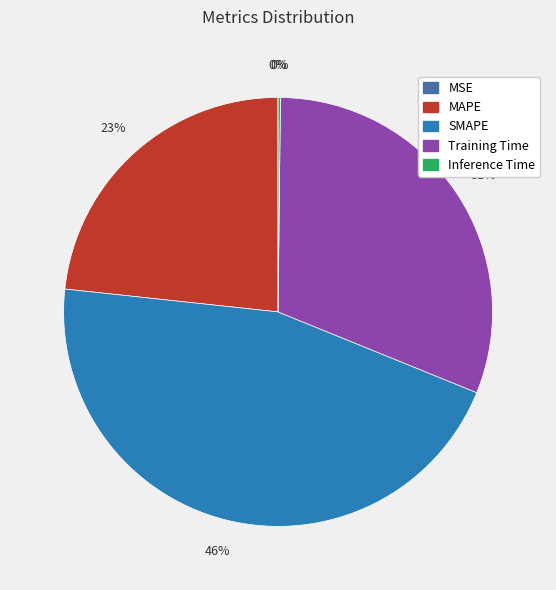

Which slice is the largest?

SMAPE